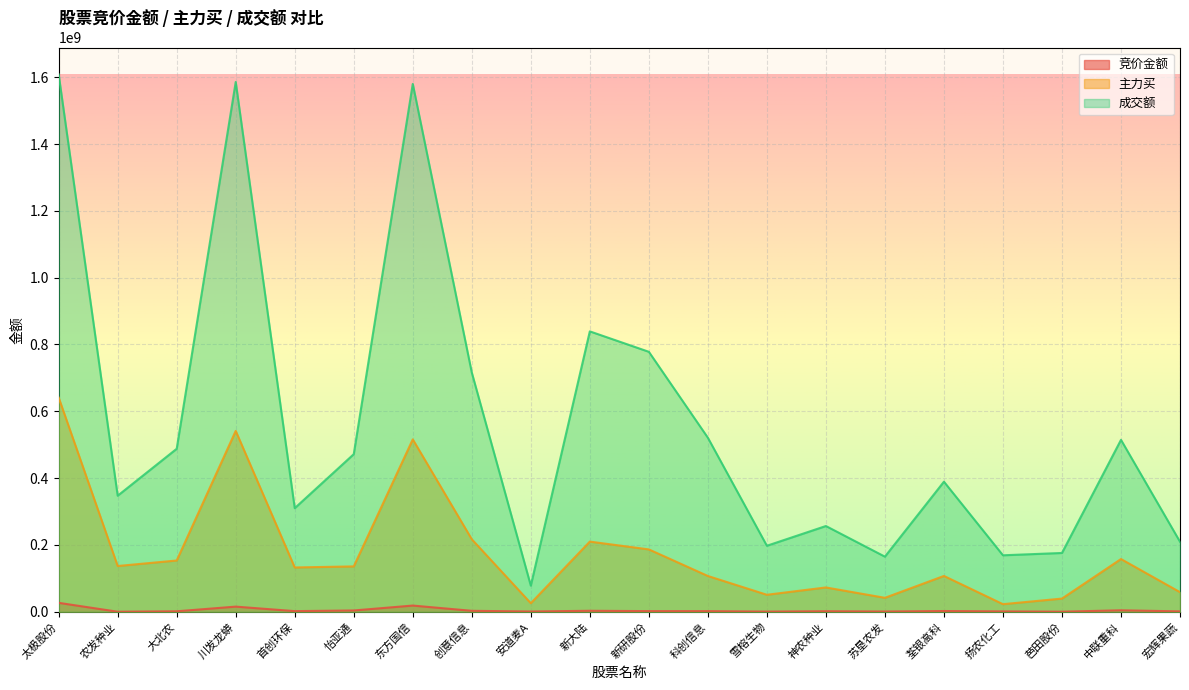

How many interior local valleys does the 竞价金额 series have?

6